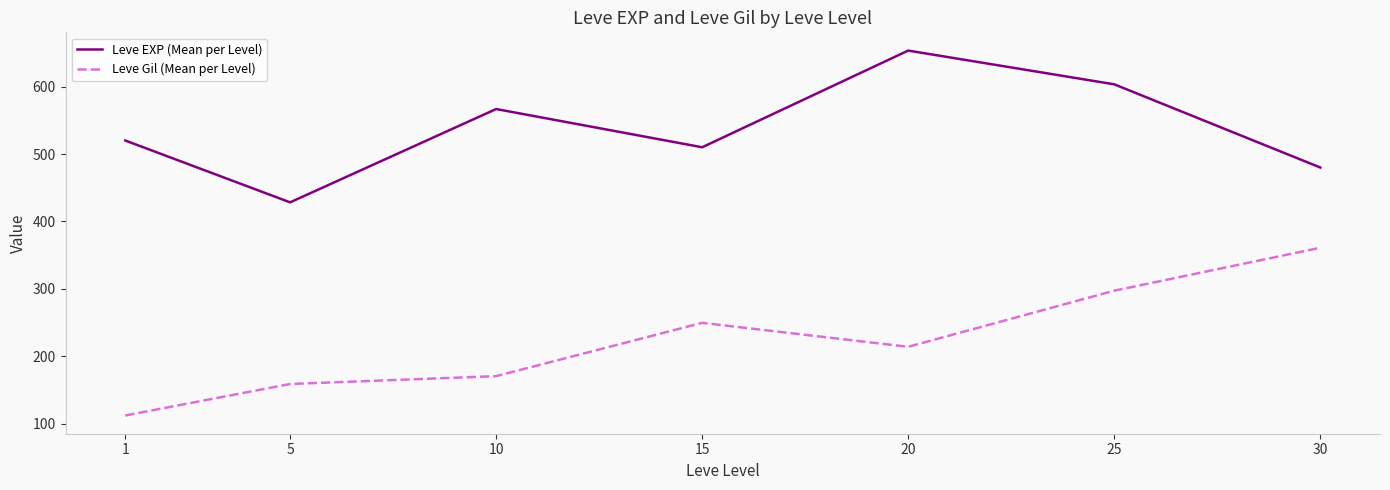

Rank the series by their maximum value, from highest to lowest.

Leve EXP (Mean per Level), Leve Gil (Mean per Level)